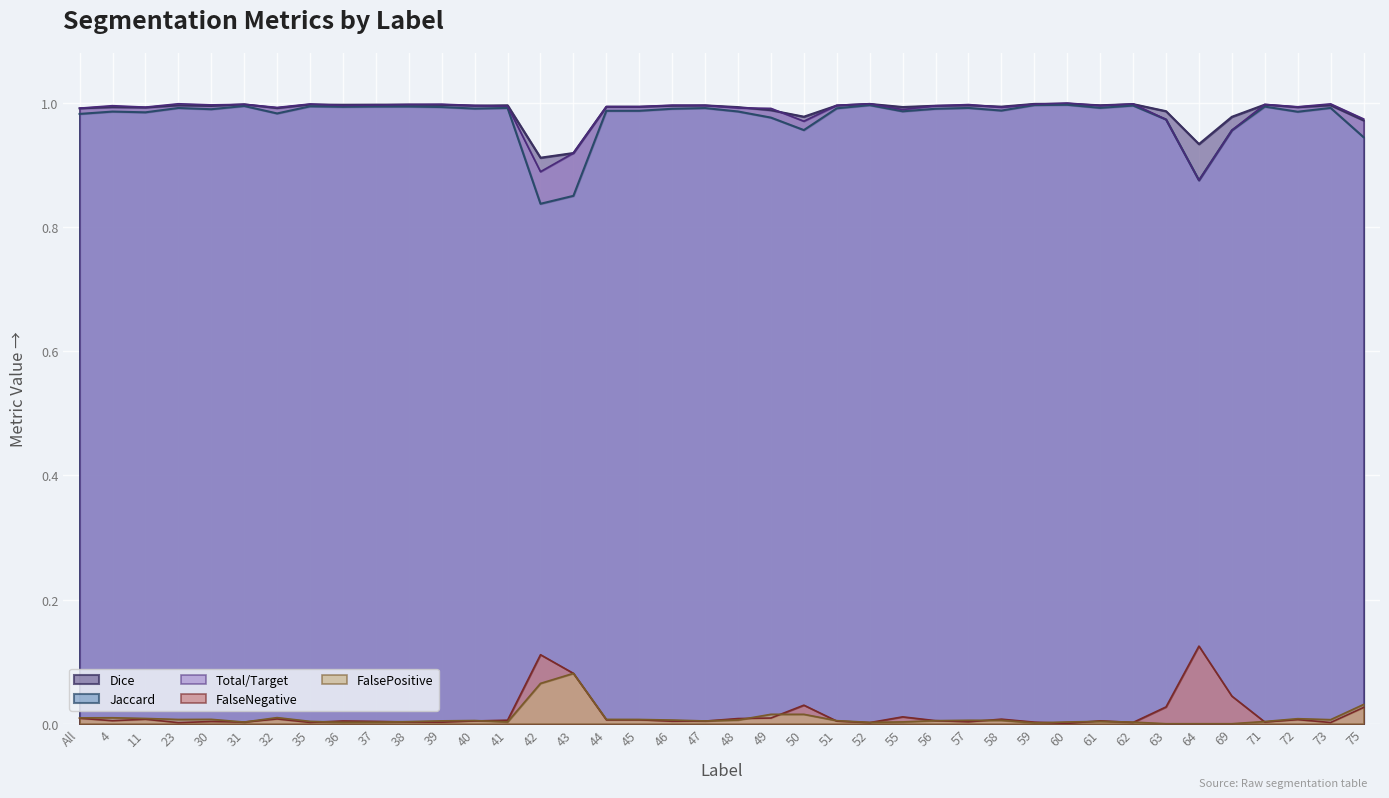

At which label is FalsePositive closest to 0?

63